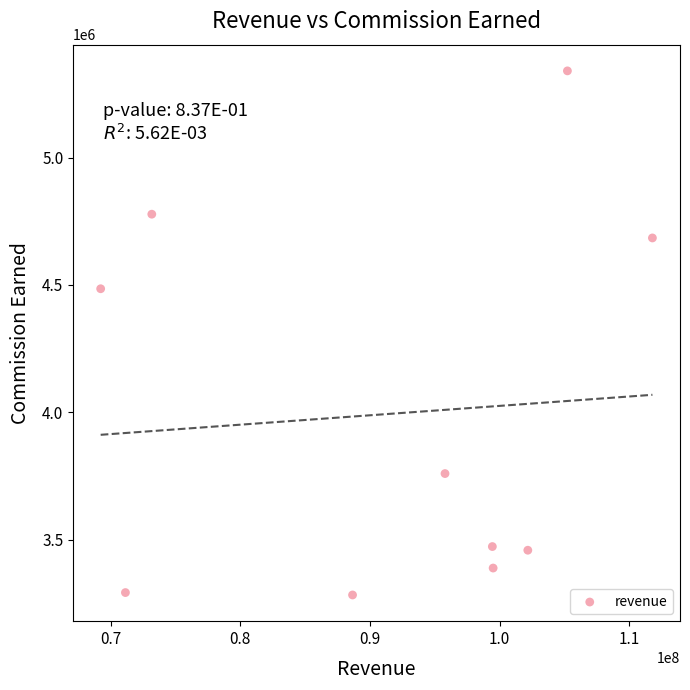

What Y value in the scatter plot is closest to 4311594?

4484939